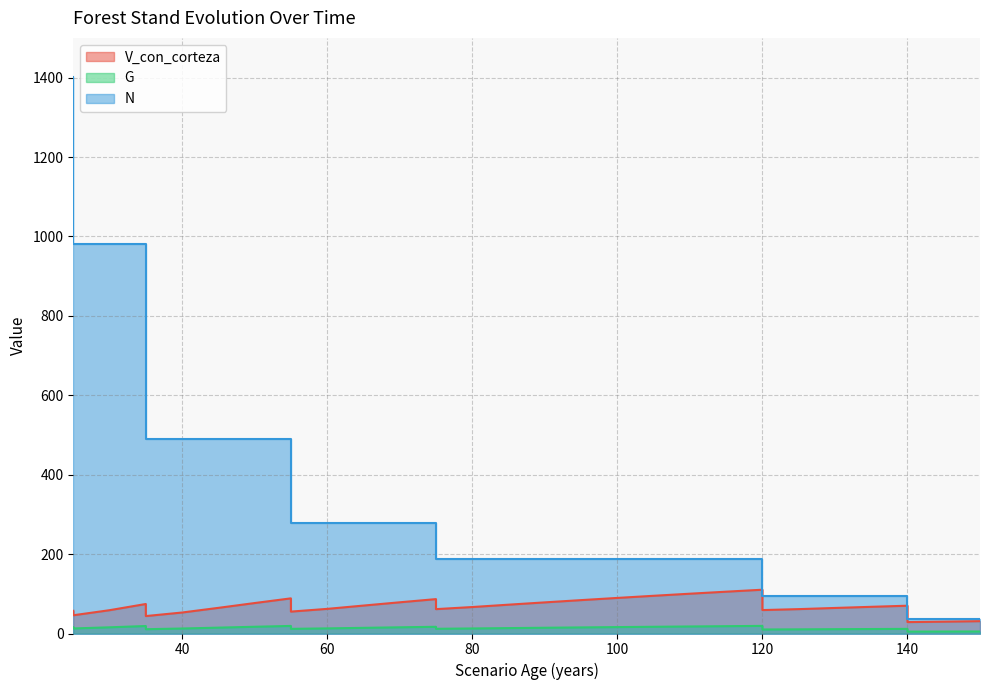

How many data points does each series have?

36